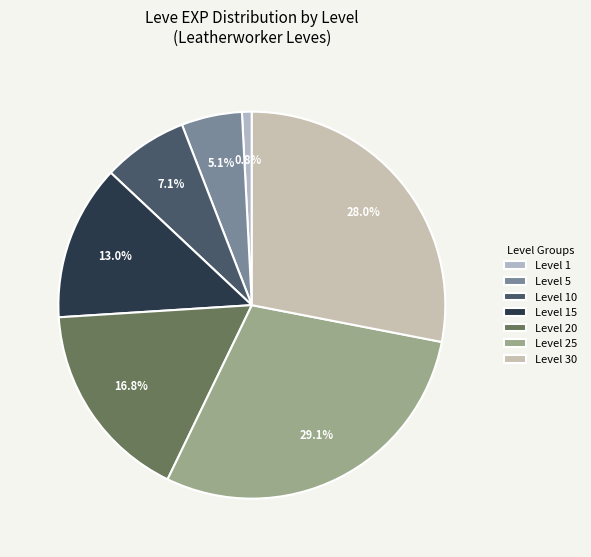

Count the number of slices in the pie.

7